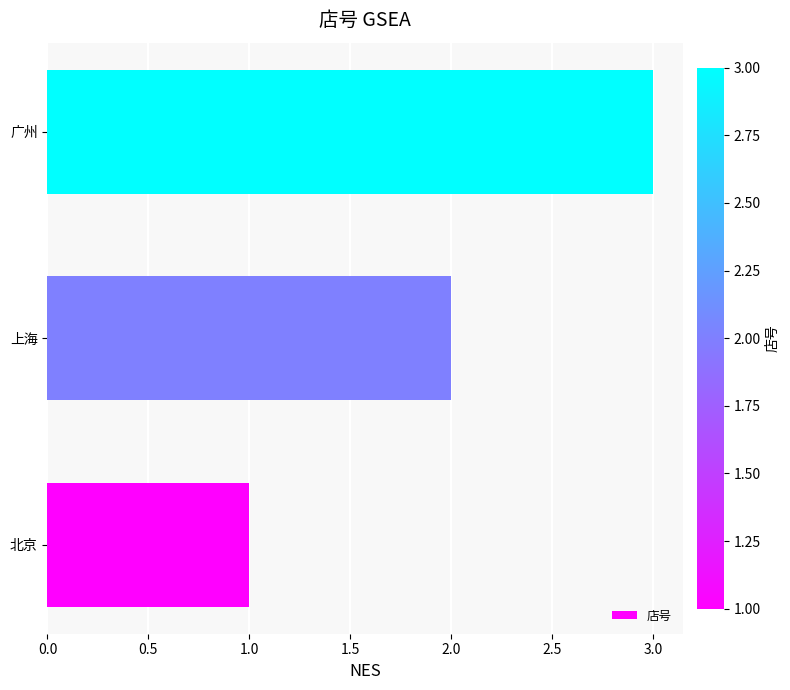

At which label is the value closest to 2?

上海